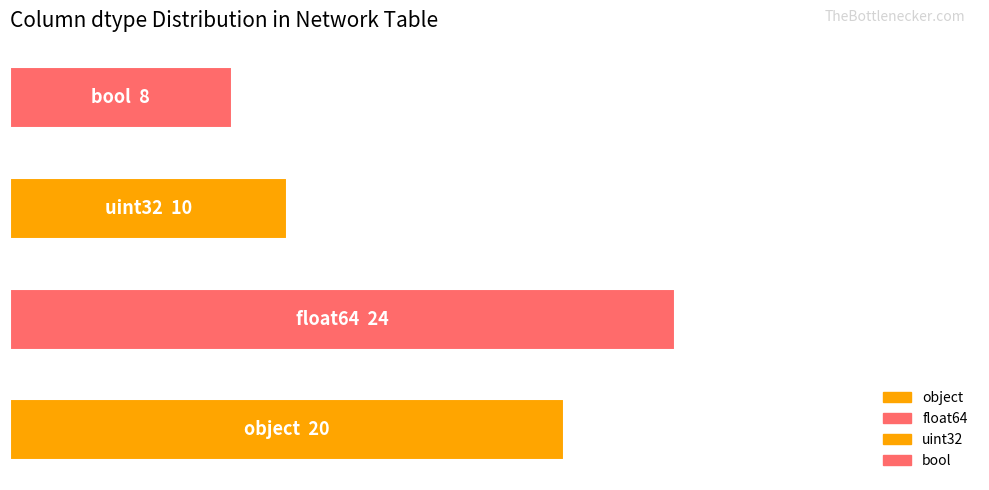

Does the chart contain any negative values?

No